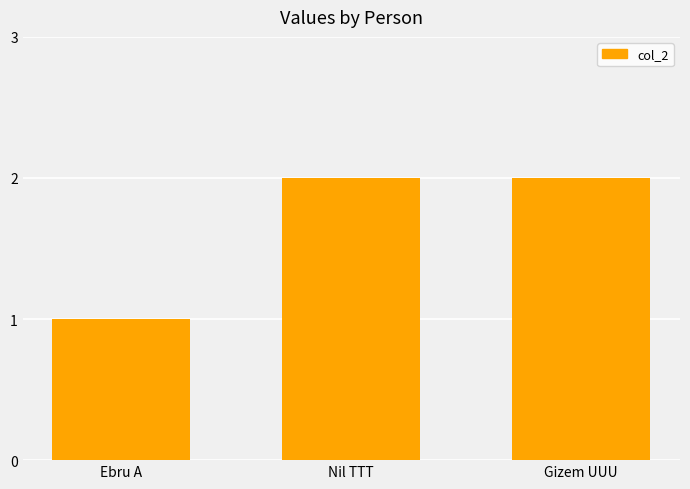

Reading left to right, transcribe all the data shown in this chart.

1	2	2